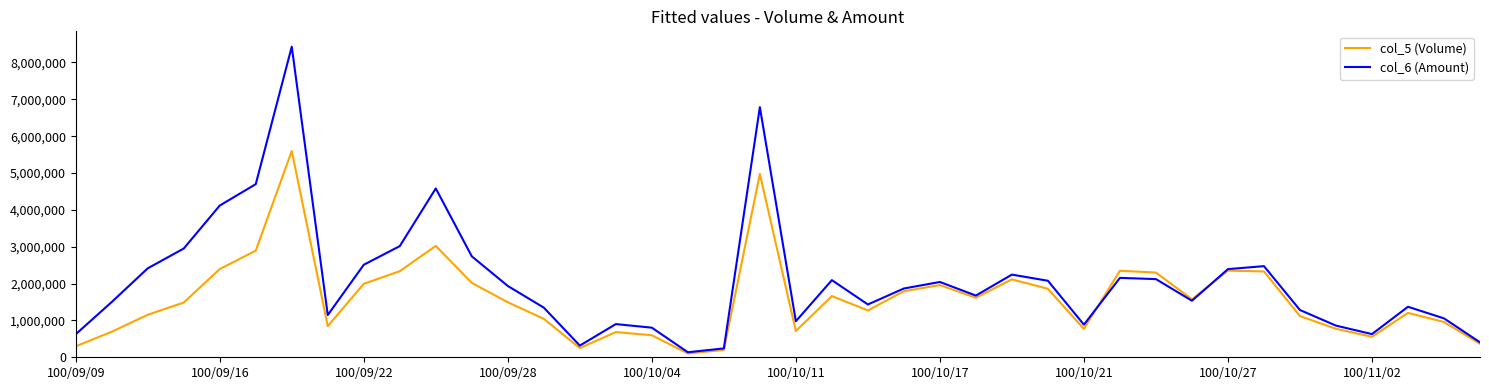

Which series has the widest spread of values?

col_6 (Amount)